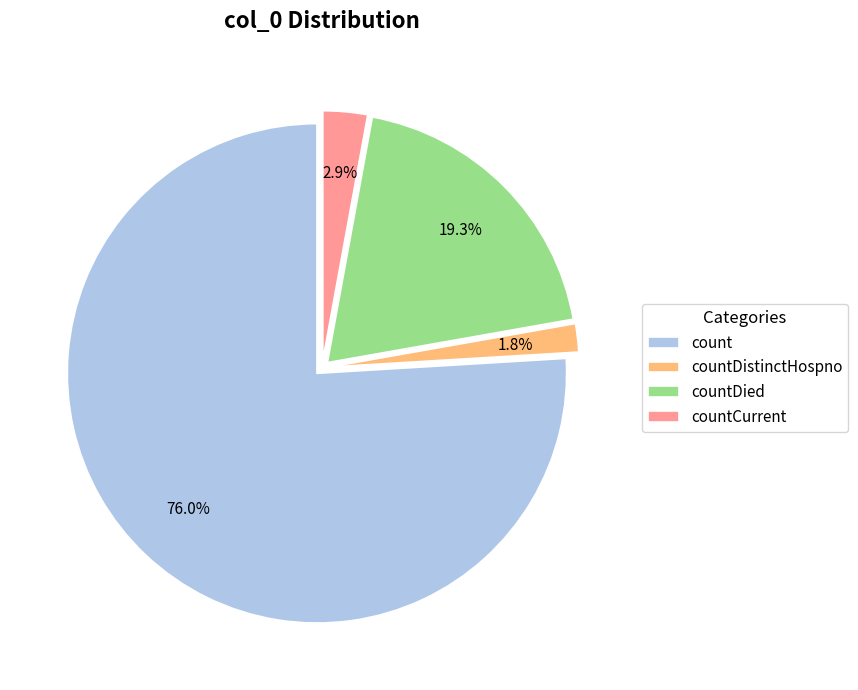

Is it true that countCurrent is 3% of the pie?

True